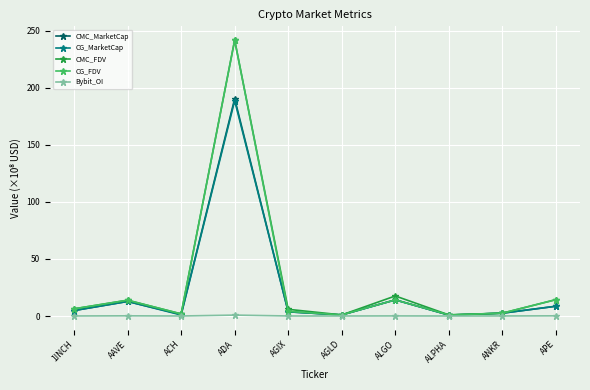

Is this an area chart (filled region under the line)?

No